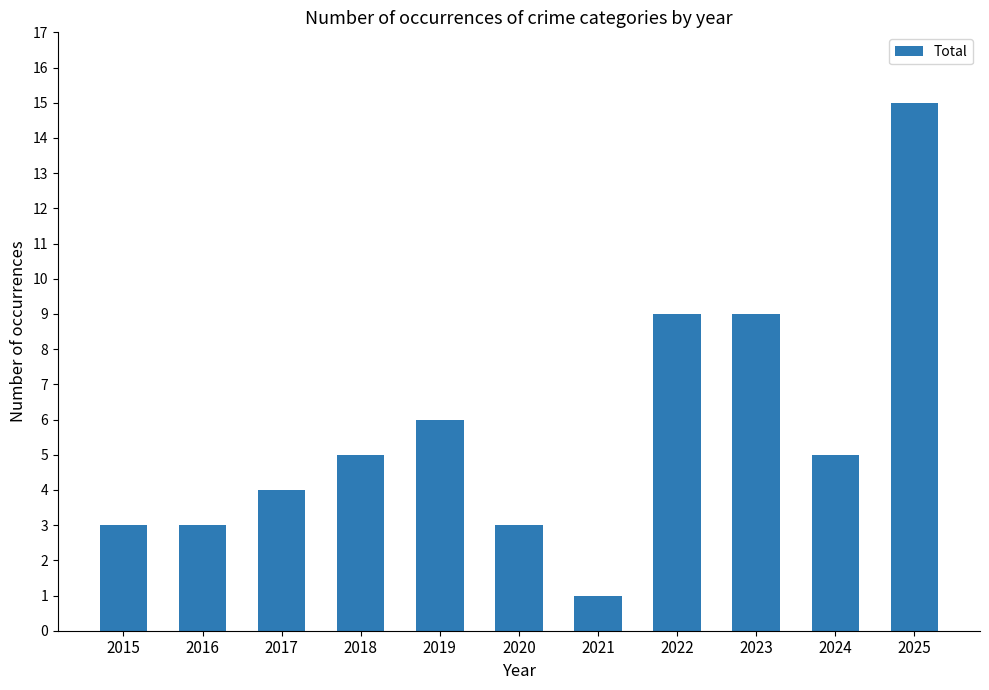

What is the average value?

6